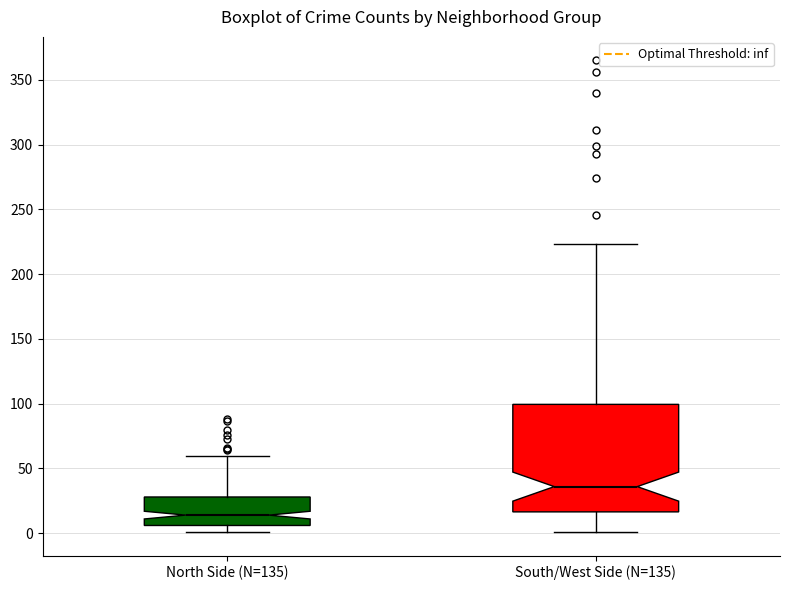

Which box's median line is the highest?

South/West Side (N=135)